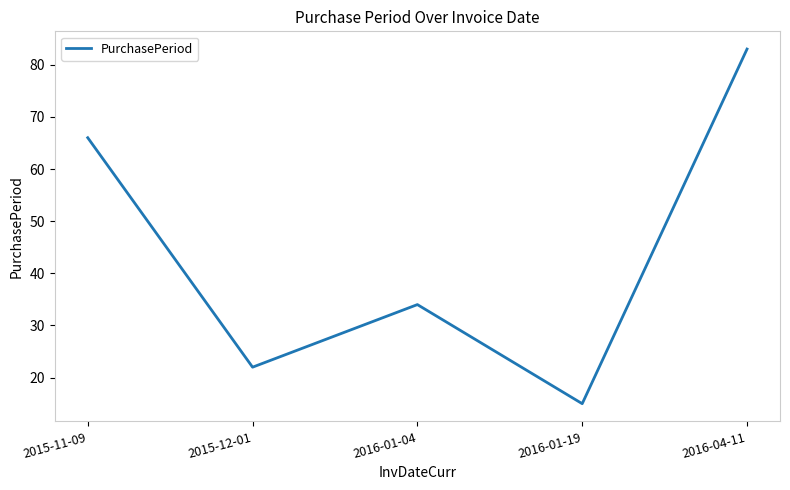

What is the change in value from 2015-12-01 to 2016-01-19?

-7